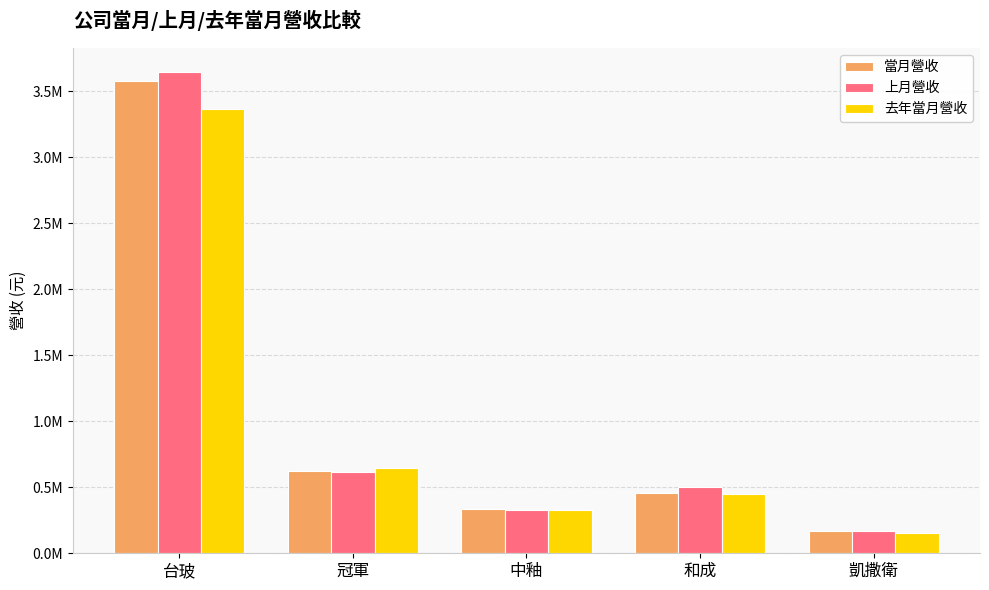

What position from the right is 台玻?

5